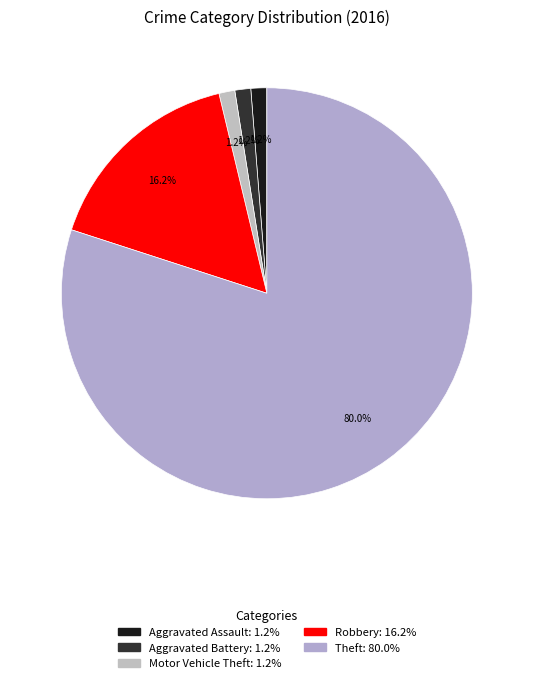

How many slices are in this pie chart?

5